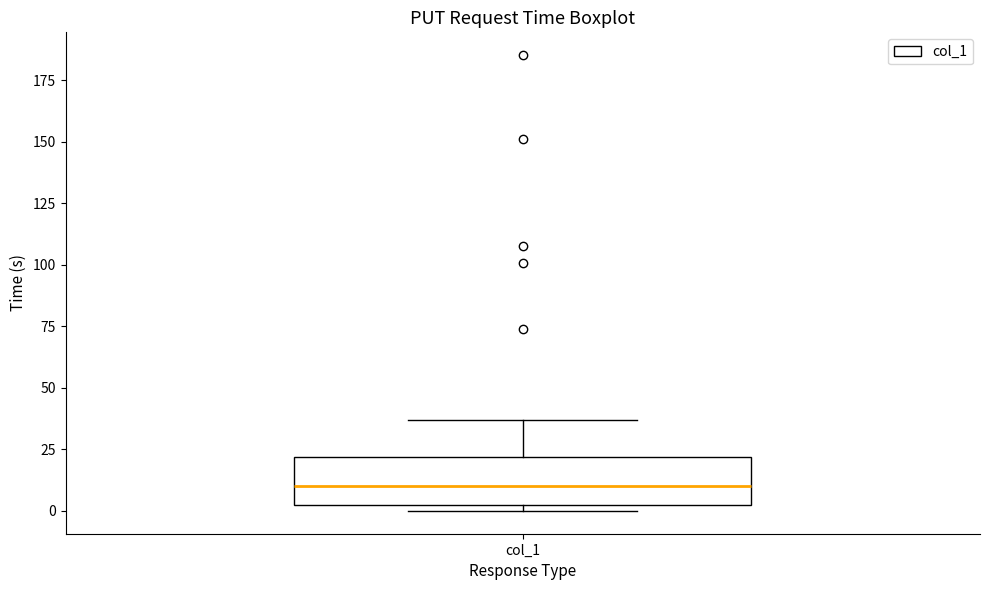

Transcribe this box plot: give where the median line is, the range the box spans, and where the two whiskers end, as read against the y-axis. The values are not printed on the chart, so give them approximately, as read against the axis.

median 10, box 0 to 20, whiskers 0 (just below the box's lower edge) to 35